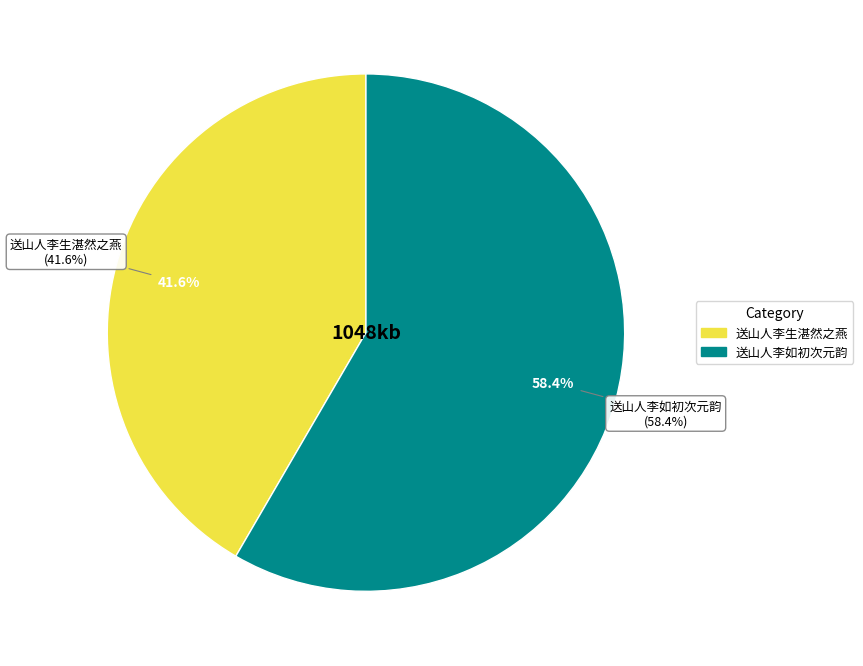

Which slice is the largest?

送山人李如初次元韵